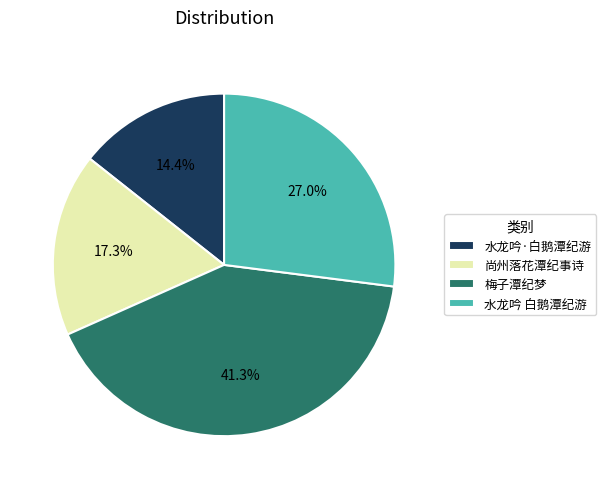

Rank the categories by value from lowest to highest.

水龙吟·白鹅潭纪游, 尚州落花潭纪事诗, 水龙吟 白鹅潭纪游, 梅子潭纪梦